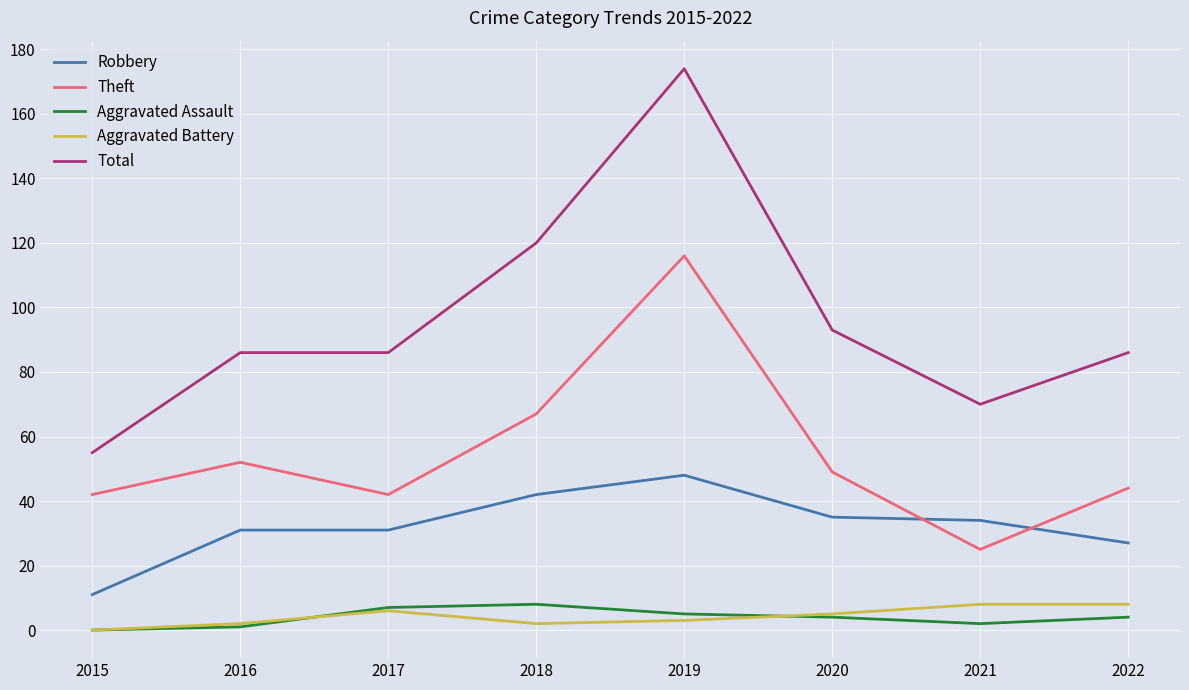

At how many categories does at least one series exceed 14?

8